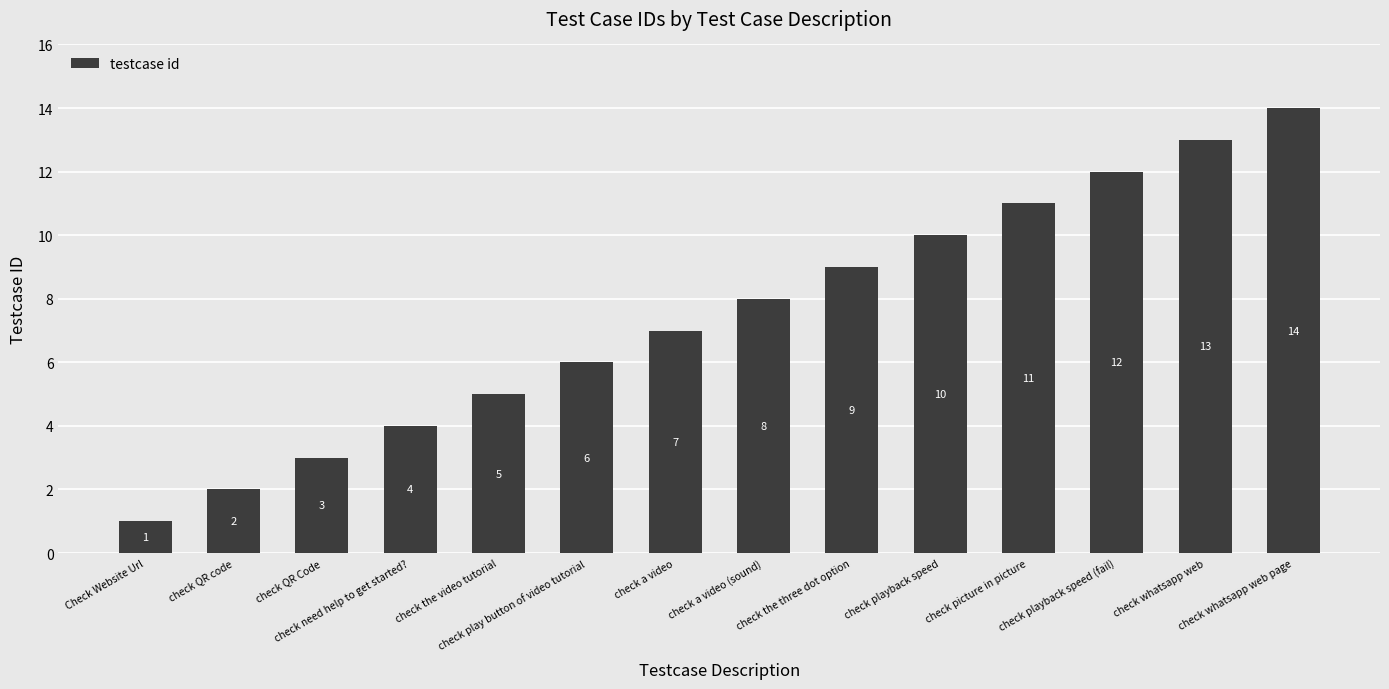

Rank the categories by value from highest to lowest.

check whatsapp web page, check whatsapp web, check playback speed (fail), check picture in picture, check playback speed, check the three dot option, check a video (sound), check a video, check play button of video tutorial, check the video tutorial, check need help to get started?, check QR Code, check QR code, Check Website Url